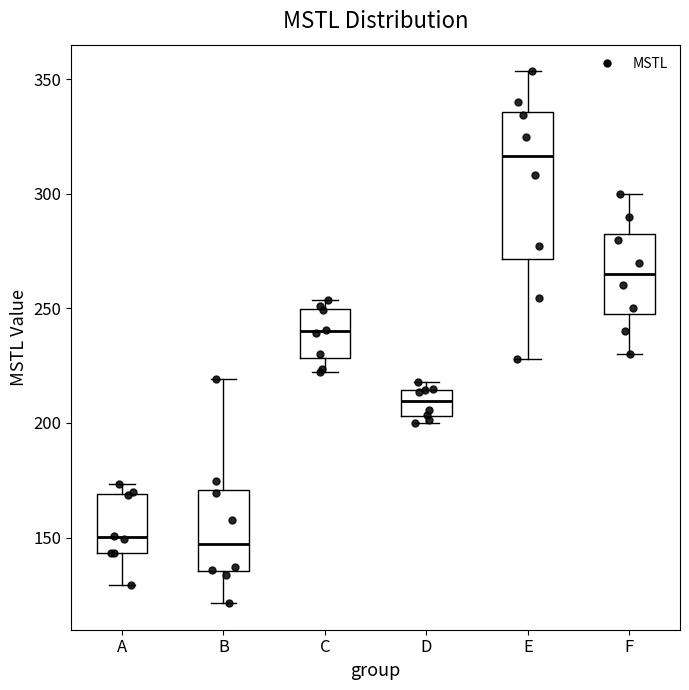

Reading left to right, read every box against the y-axis: the position of its median line, the range the box covers, and the ends of its whiskers. The values are not printed on the chart, so give them approximately, as read against the axis.

A: median 150, box 145 to 170, whiskers 130 to 175
B: median 145, box 135 to 170, whiskers 120 to 220
C: median 240, box 230 to 250, whiskers 220 to 255
D: median 210, box 205 to 215, whiskers 200 to 220
E: median 315, box 270 to 335, whiskers 230 to 355
F: median 265, box 250 to 285, whiskers 230 to 300